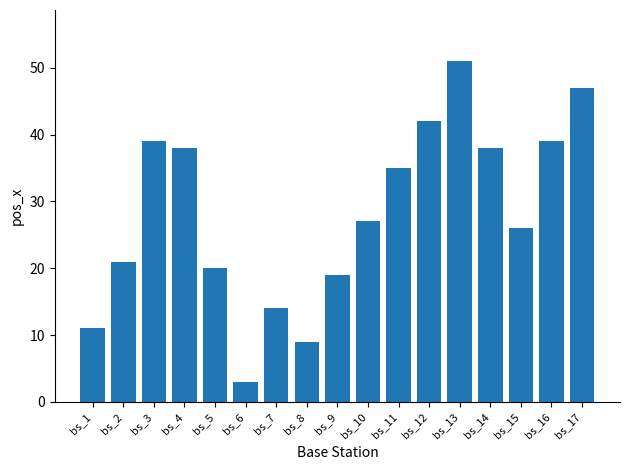

What is the change in value from bs_1 to bs_7?

+3